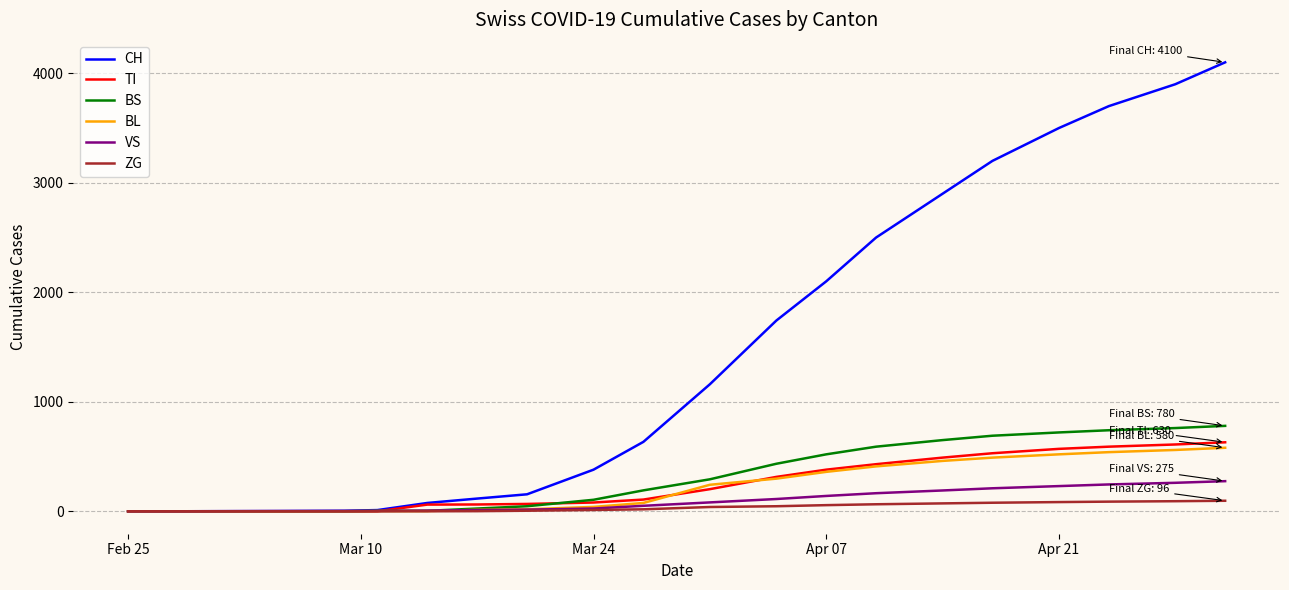

Which series has the largest range (max minus min)?

CH